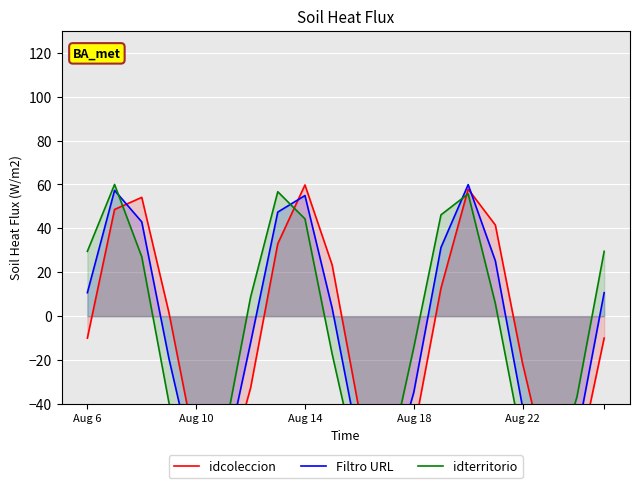

True or false: idterritorio has a value of -36.7 at 18.

True